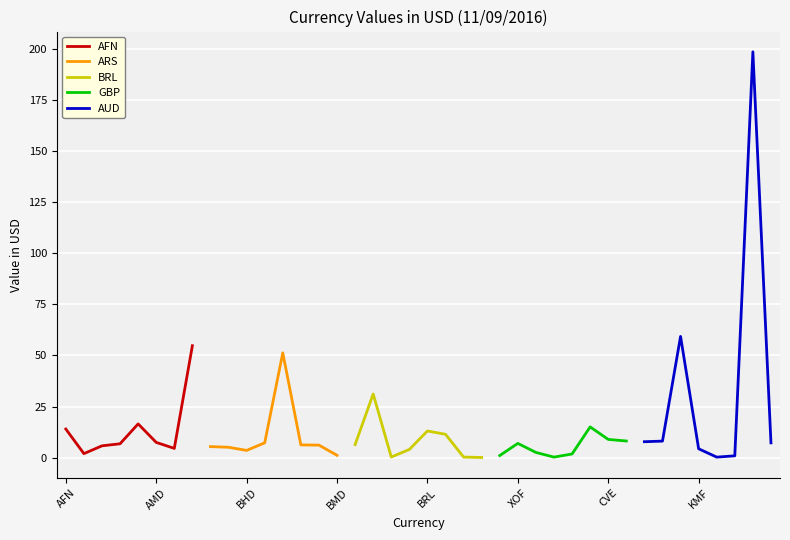

What value does the AFN series have at AFN?

14.0